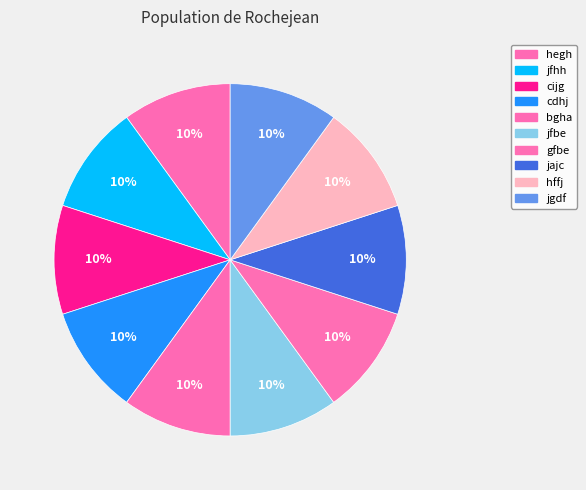

Count the number of slices in the pie.

10